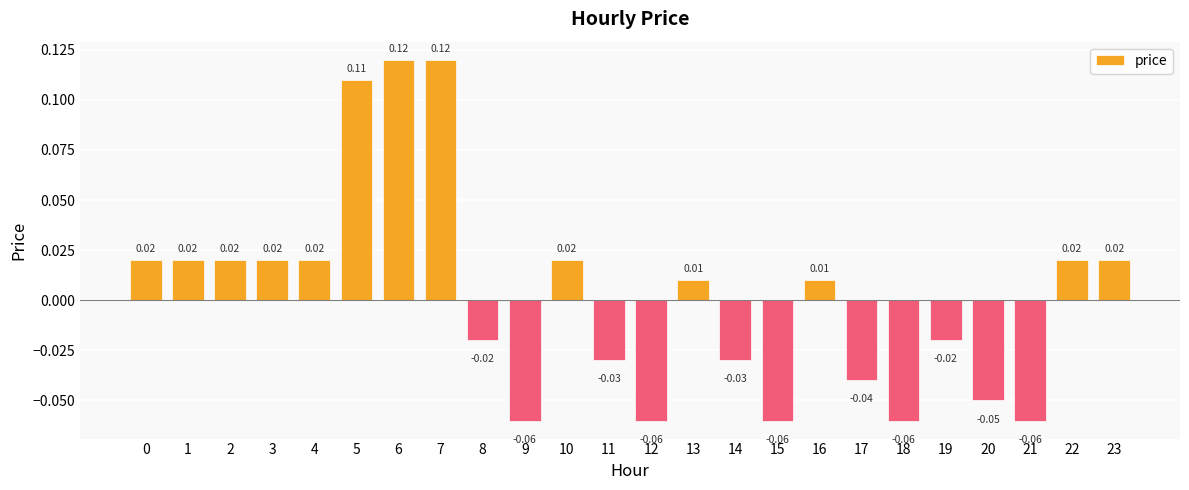

What is the maximum value shown in the chart?

0.1